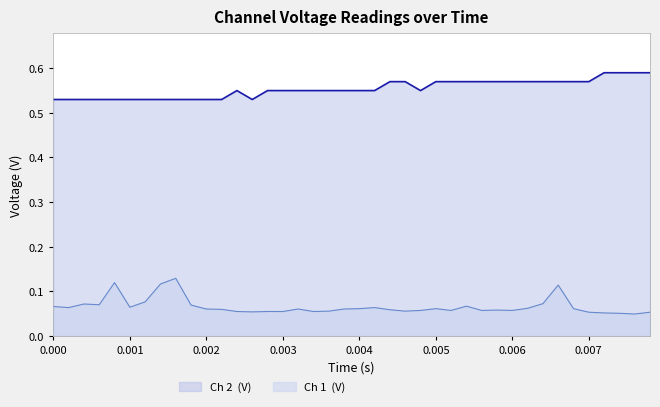

Is the value of Ch 2  (V) at 34 greater than the value of Ch 1  (V) at 35?

Yes